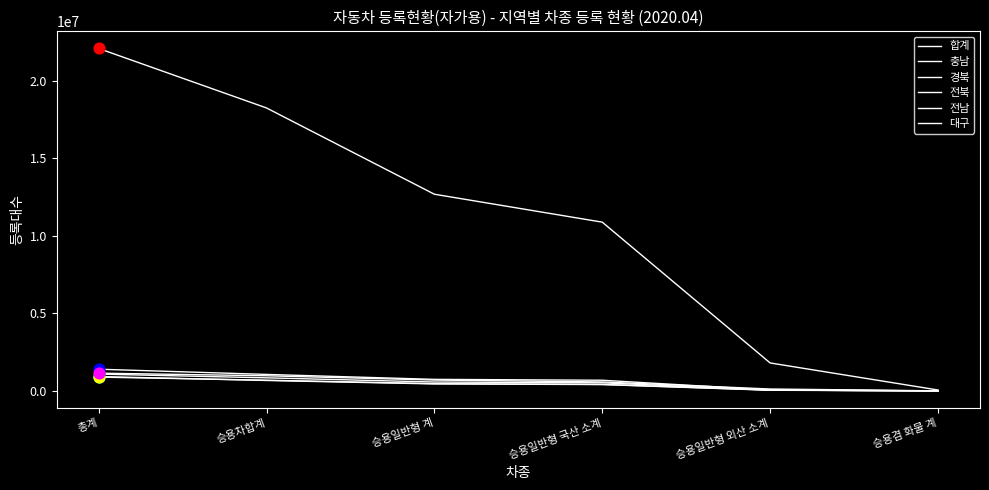

At which category is the sum across all series the highest?

총계